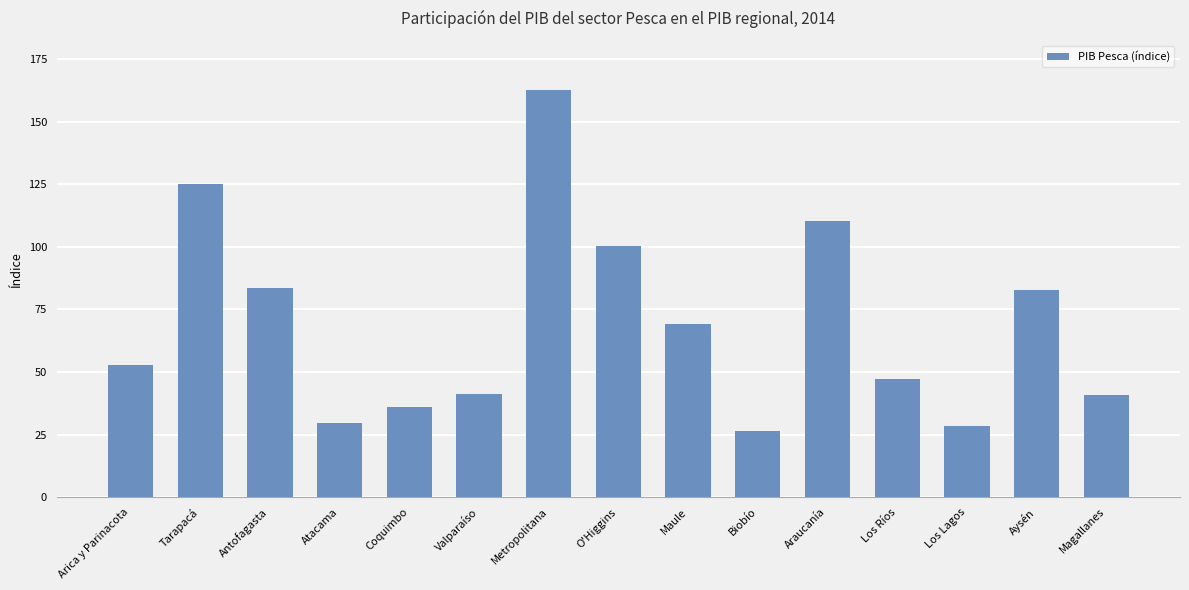

What is the change in value from Tarapacá to Araucanía?

-14.6